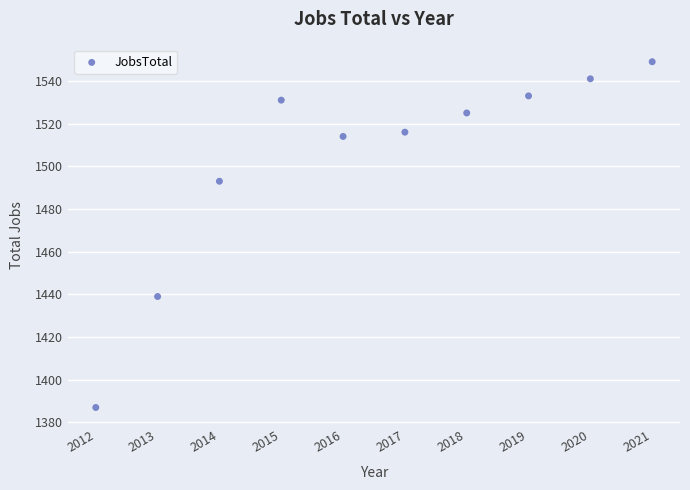

What Y value in the scatter plot is closest to 1468?

1493